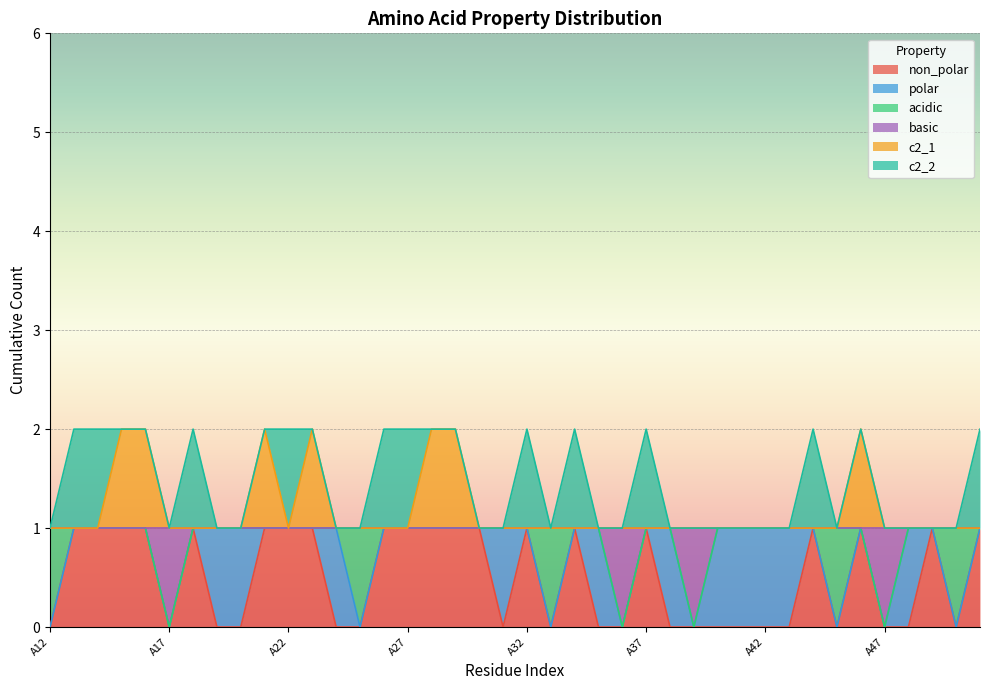

The value of non_polar at A22 is 1. True or false?

True